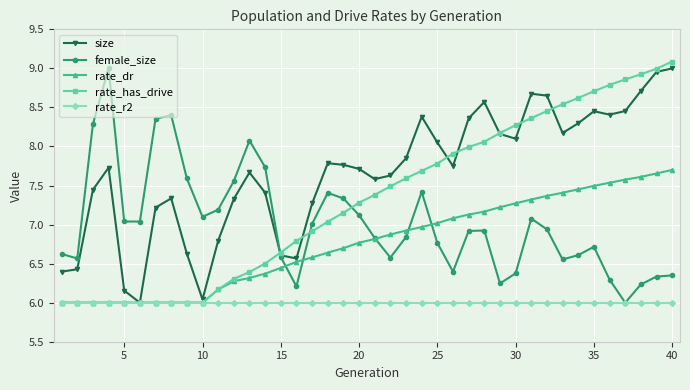

What is the greatest value displayed?

9.1